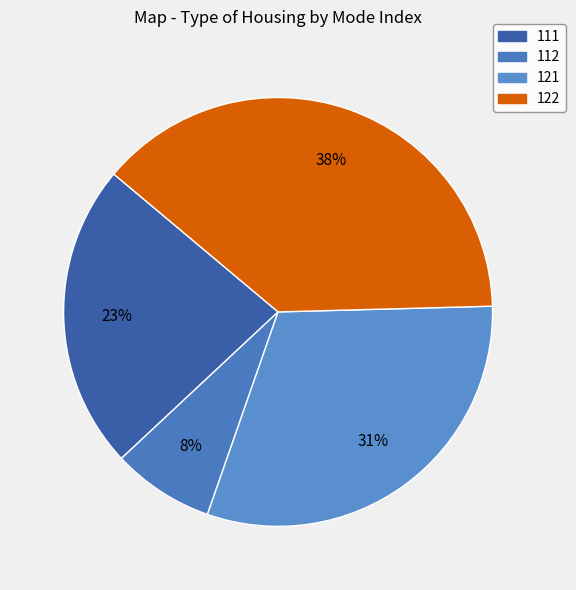

Is 111 the majority of the pie?

No